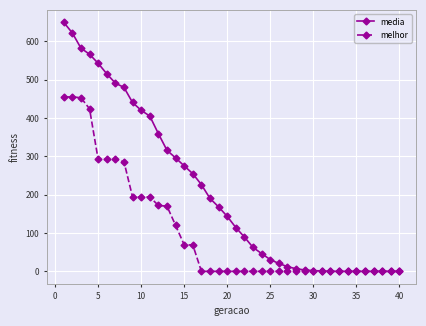

Which series has the widest spread of values?

media